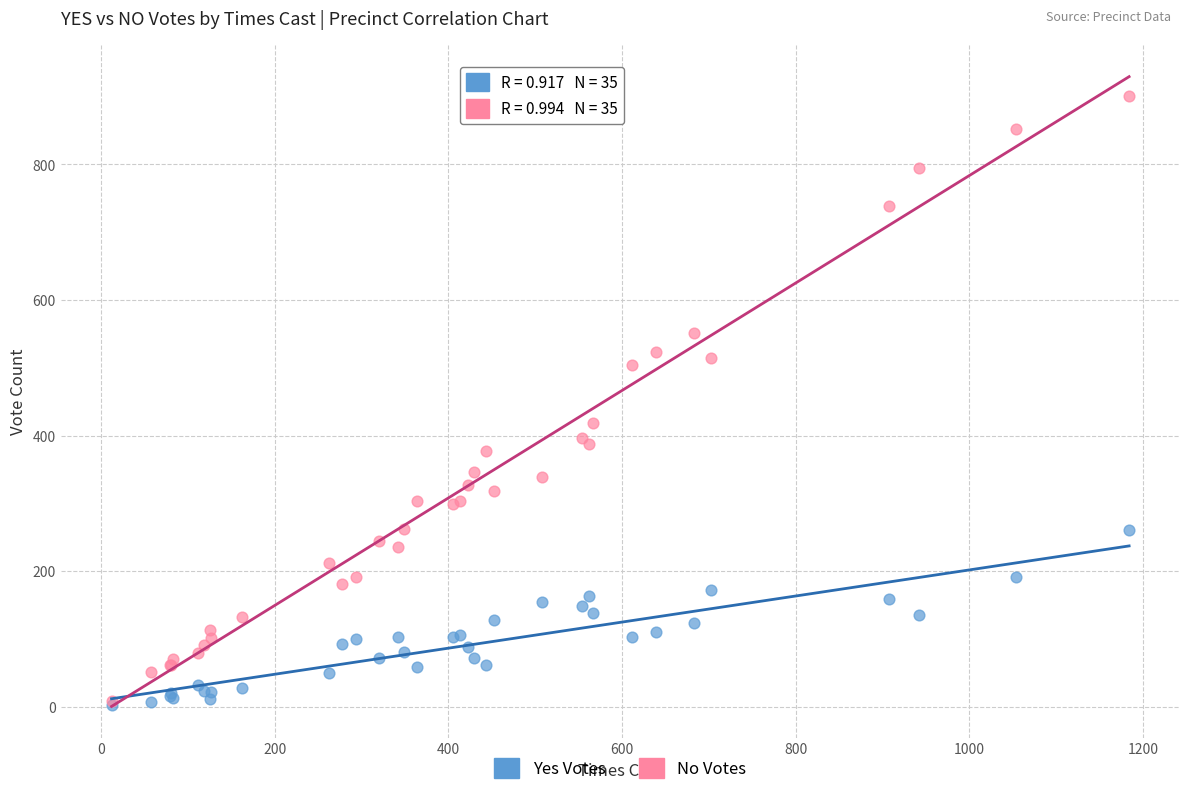

In the No Votes series, what Y value is closest to 454?

418